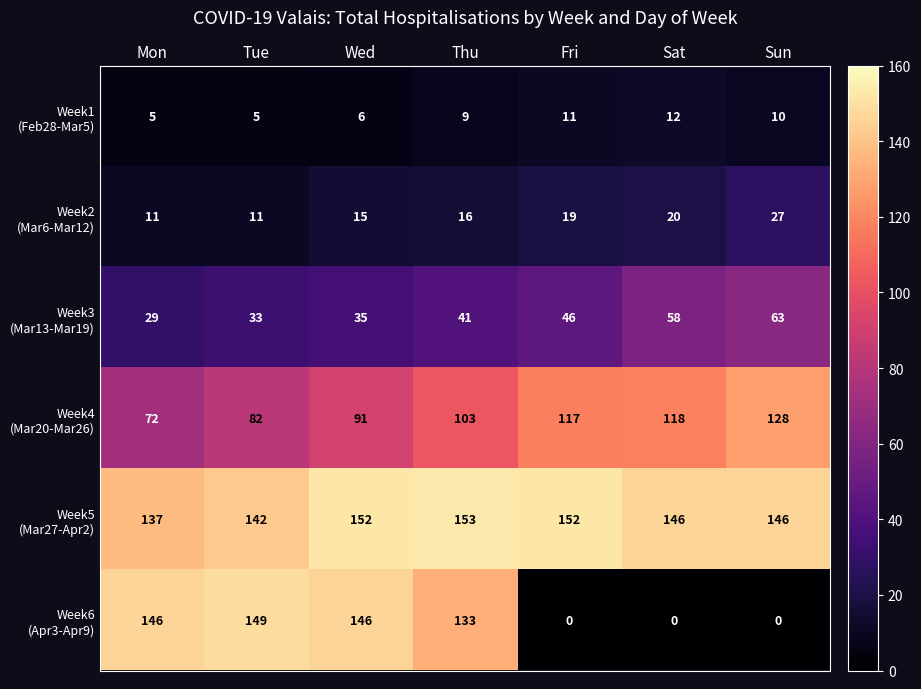

Which label corresponds to the largest value in the chart?

Thu